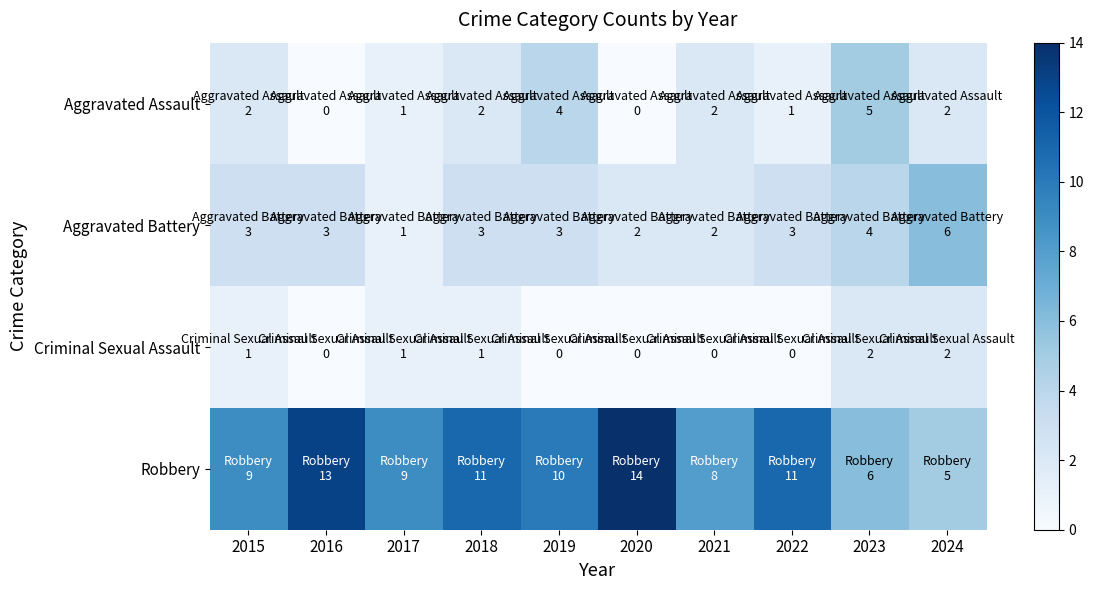

What is the total value across all series at 2018?

17